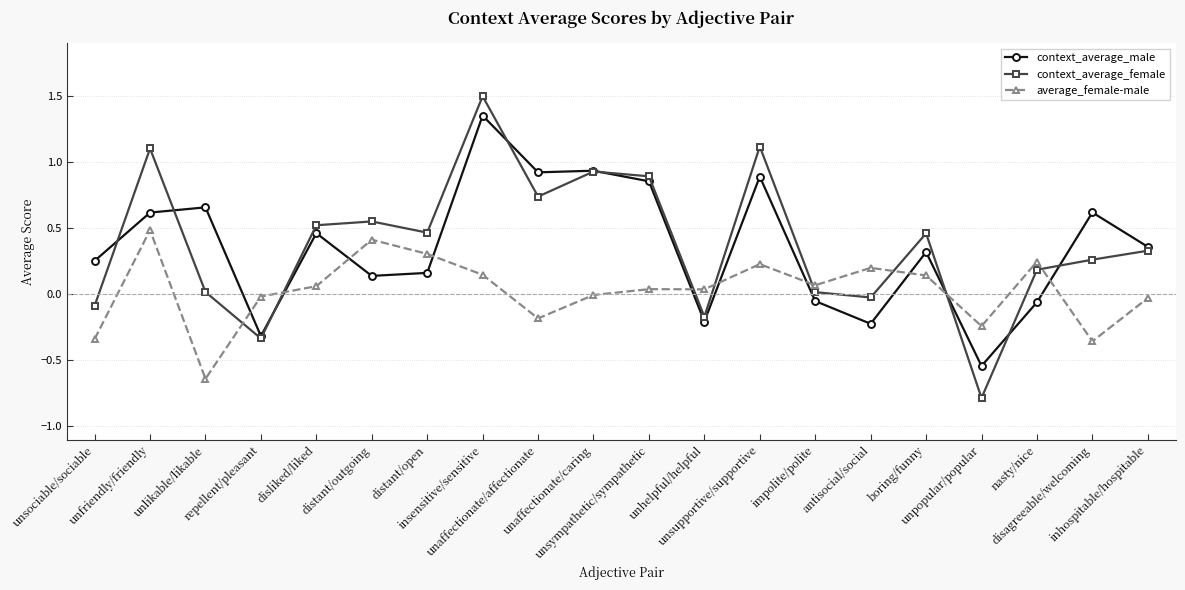

How many interior local peaks does the context_average_female series have?

6